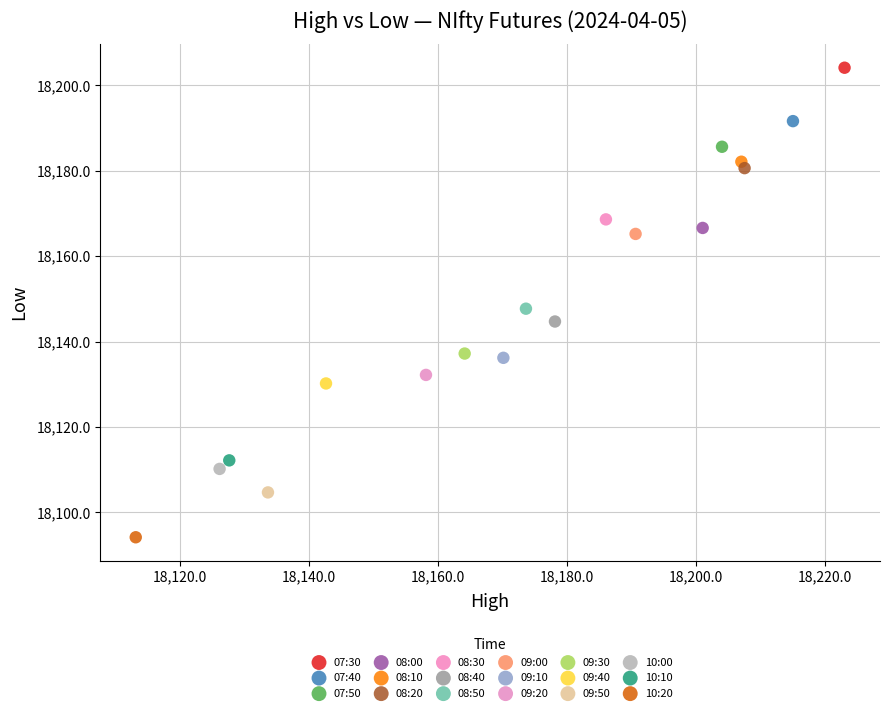

What are all the series names shown in the legend?

07:30, 07:40, 07:50, 08:00, 08:10, 08:20, 08:30, 08:40, 08:50, 09:00, 09:10, 09:20, 09:30, 09:40, 09:50, 10:00, 10:10, 10:20